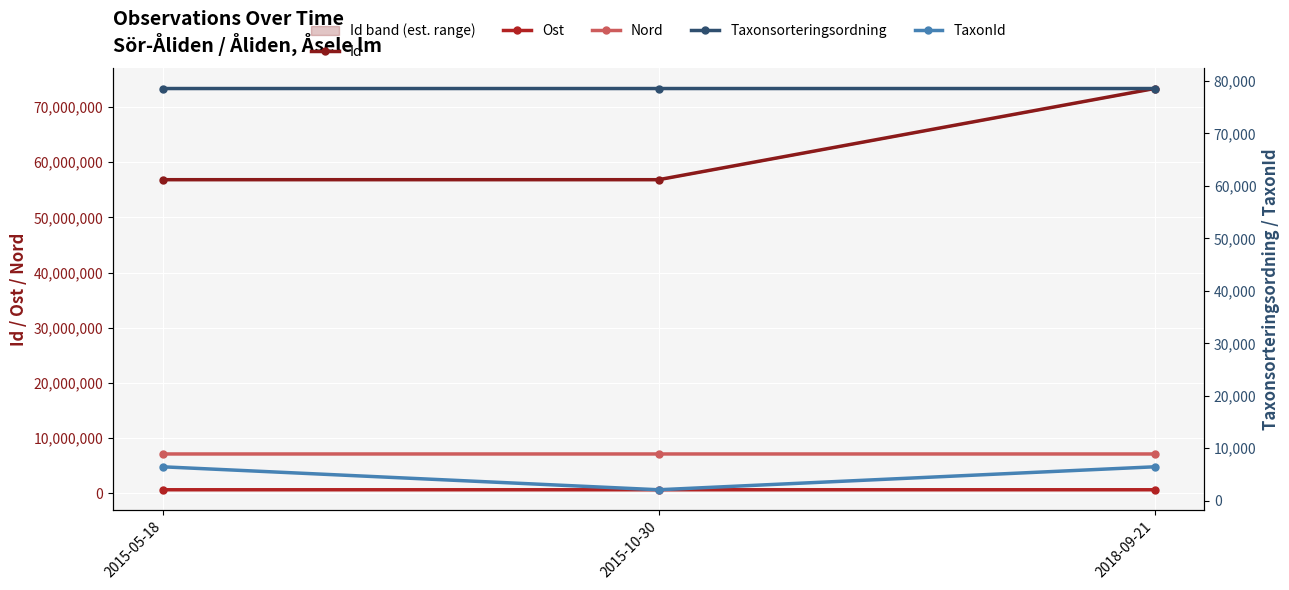

What position from the right is 2015-05-18?

3